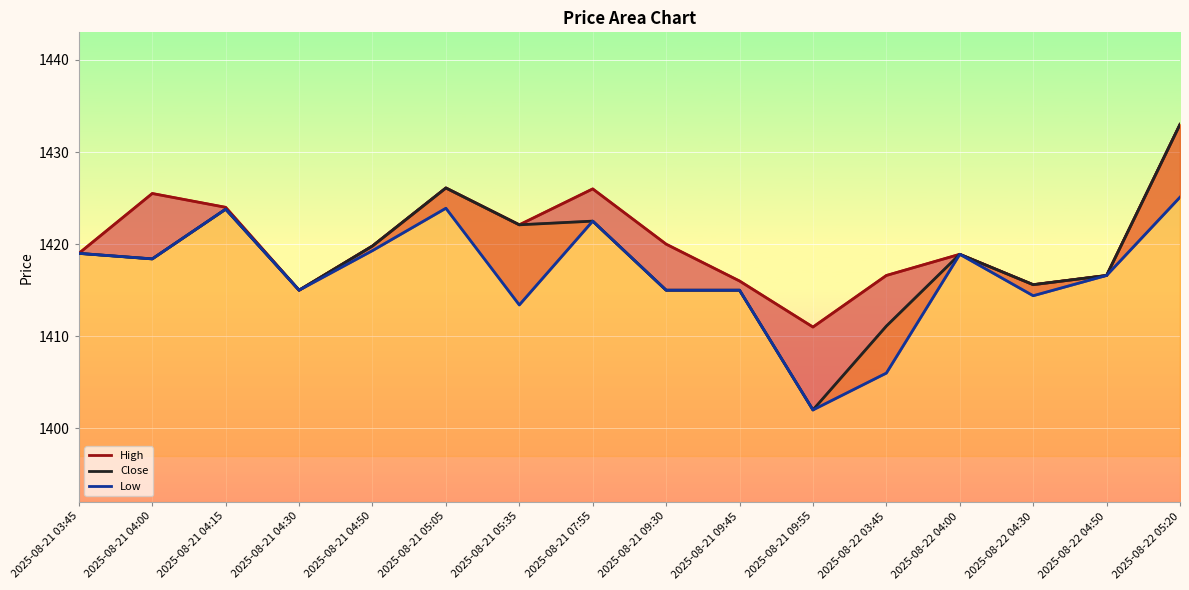

How many values in the Low series are below 1418?

8